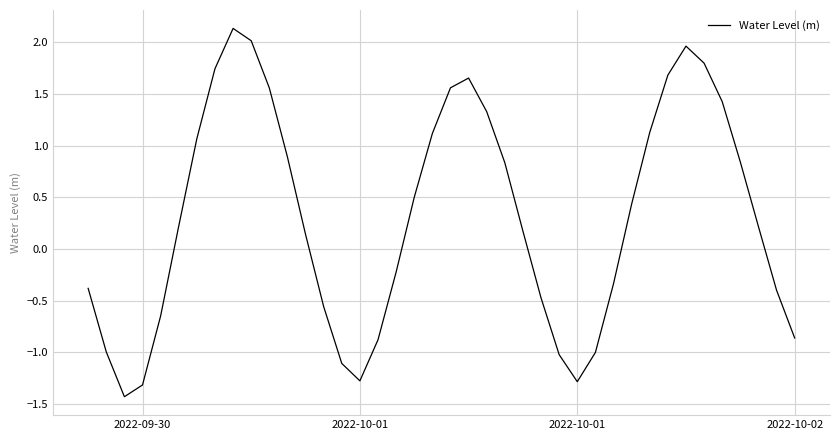

Is this an area chart (filled region under the line)?

No